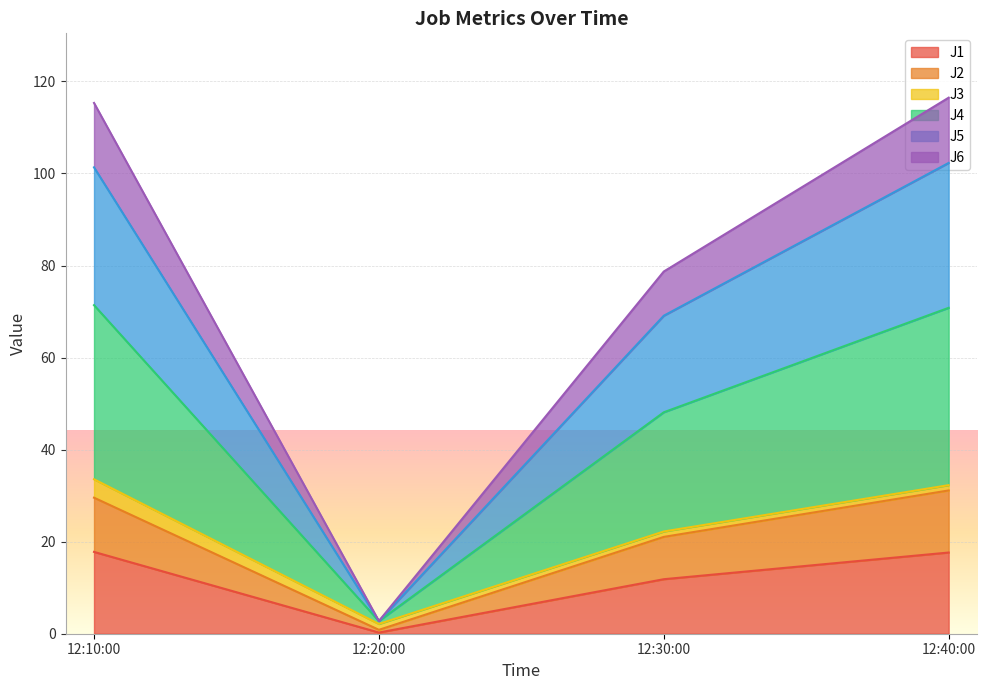

What is the highest value of the J1 series?

17.8